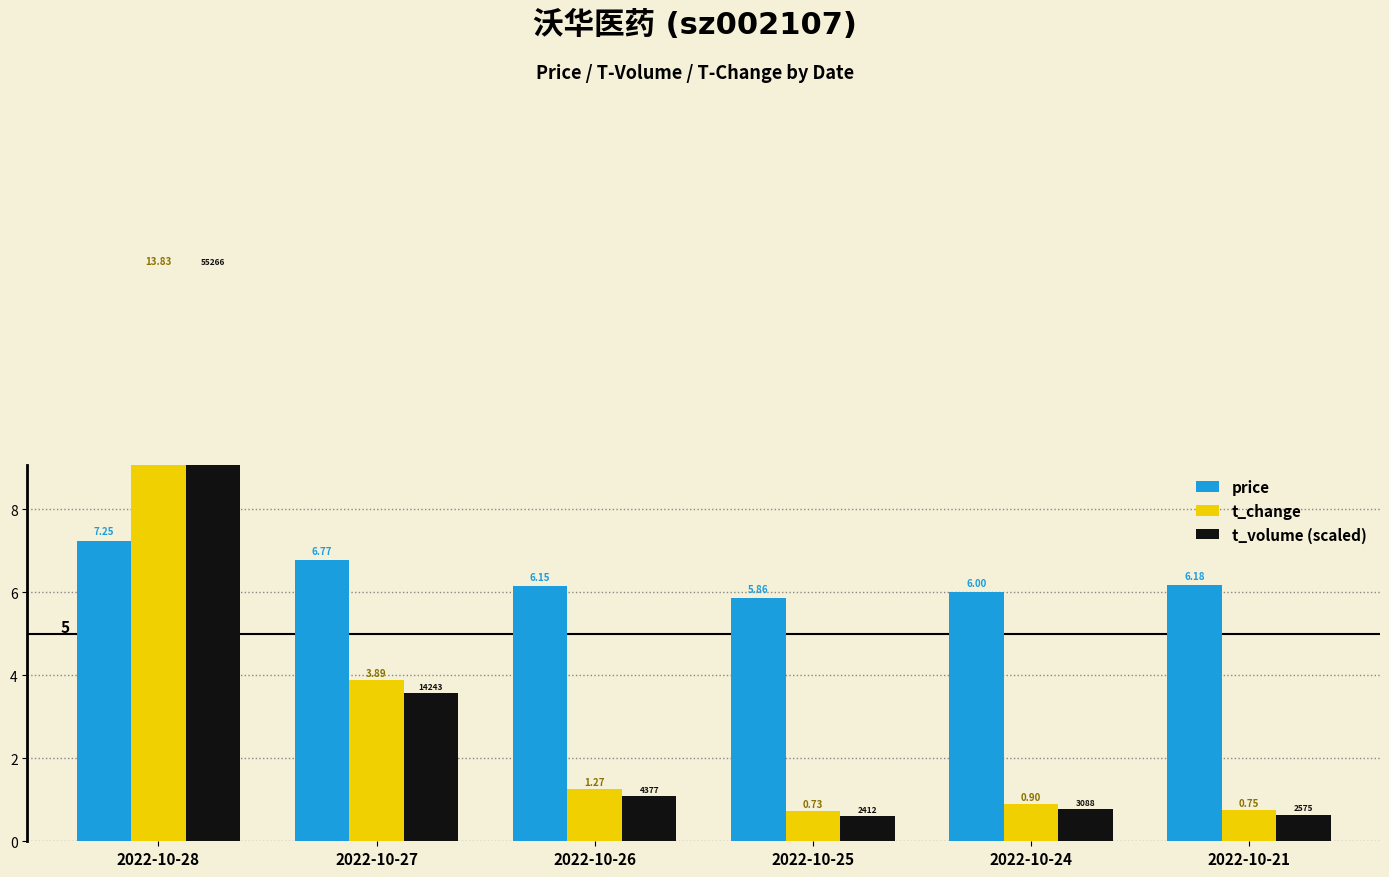

What are all the series names shown in the legend?

price, t_change, t_volume (scaled)